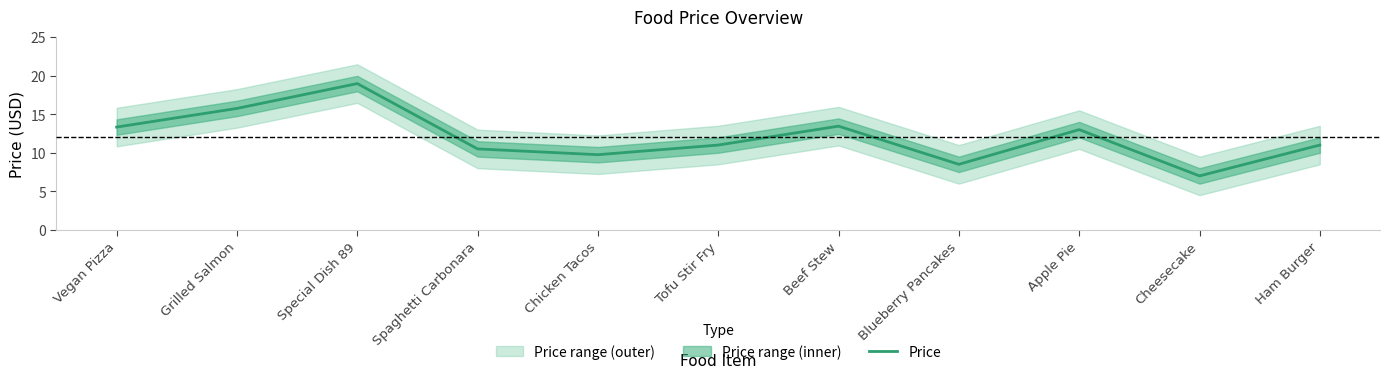

What position from the left is Beef Stew?

7